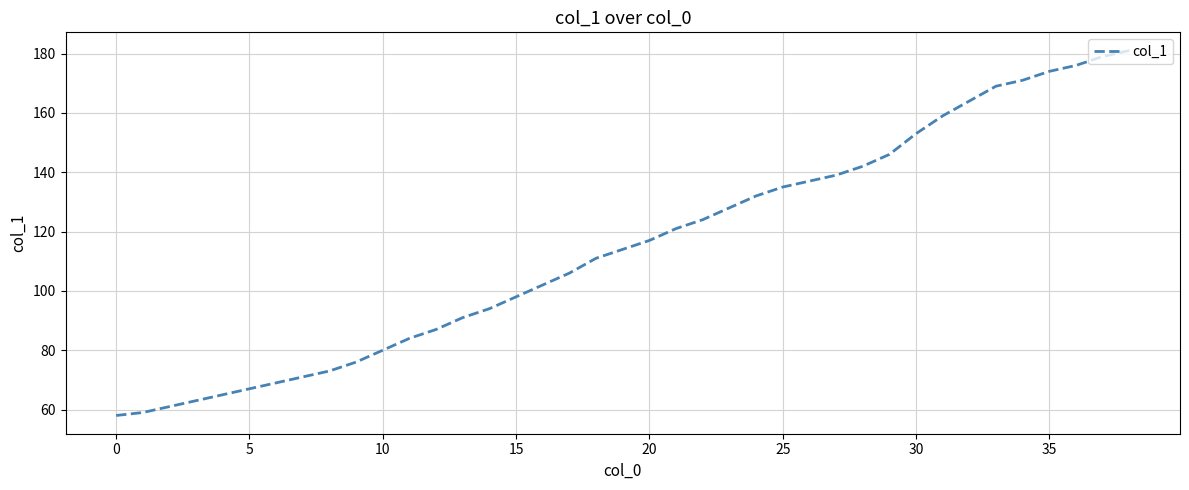

Does the chart have visible grid lines?

Yes